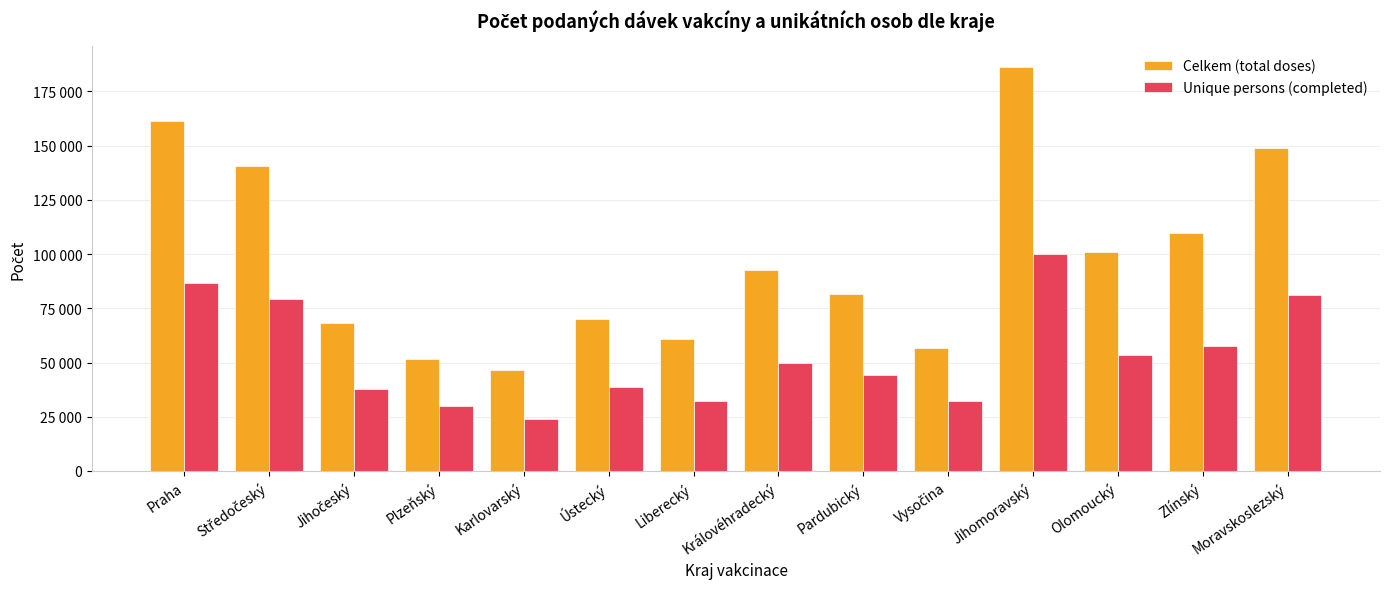

Is the value of Celkem (total doses) at Královéhradecký greater than the value of Unique persons (completed) at Zlínský?

Yes